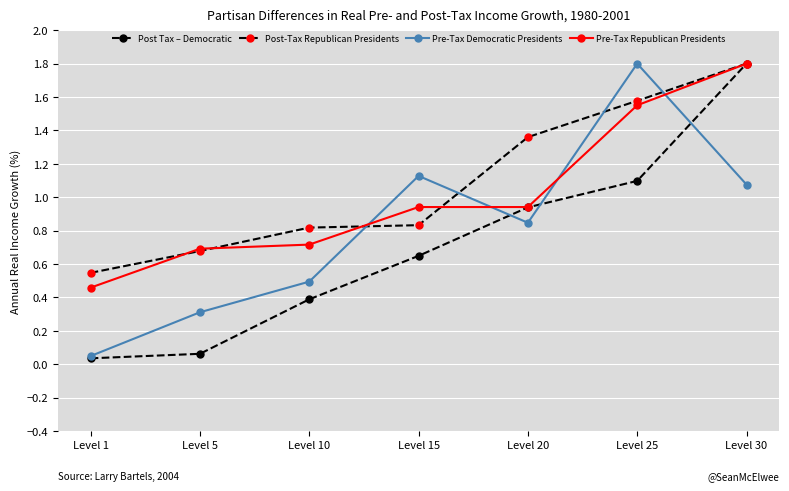

The Pre-Tax Democratic Presidents series shows 0.2 at Level 10. True or false?

False